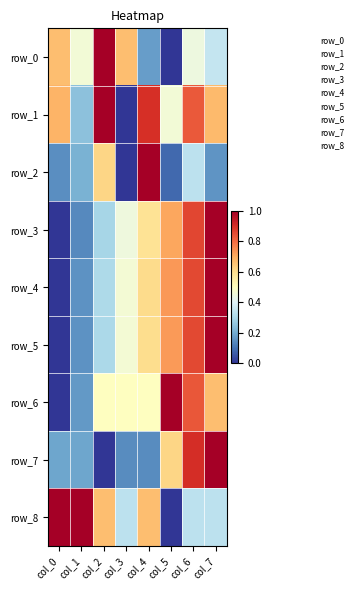

Reading right to left, transcribe all the data shown in this chart.

row_0: col_7=0.3	col_6=0.4	col_5=0.0	col_4=0.2	col_3=0.7	col_2=1.0	col_1=0.5	col_0=0.7
row_1: col_7=0.7	col_6=0.8	col_5=0.5	col_4=0.9	col_3=0.0	col_2=1.0	col_1=0.2	col_0=0.7
row_2: col_7=0.2	col_6=0.3	col_5=0.1	col_4=1.0	col_3=0.0	col_2=0.6	col_1=0.2	col_0=0.1
row_3: col_7=1.0	col_6=0.9	col_5=0.7	col_4=0.6	col_3=0.4	col_2=0.3	col_1=0.1	col_0=0.0
row_4: col_7=1.0	col_6=0.9	col_5=0.7	col_4=0.6	col_3=0.5	col_2=0.3	col_1=0.2	col_0=0.0
row_5: col_7=1.0	col_6=0.9	col_5=0.7	col_4=0.6	col_3=0.5	col_2=0.3	col_1=0.2	col_0=0.0
row_6: col_7=0.7	col_6=0.8	col_5=1.0	col_4=0.5	col_3=0.5	col_2=0.5	col_1=0.2	col_0=0.0
row_7: col_7=1.0	col_6=0.9	col_5=0.6	col_4=0.1	col_3=0.1	col_2=0.0	col_1=0.2	col_0=0.2
row_8: col_7=0.3	col_6=0.3	col_5=0.0	col_4=0.7	col_3=0.3	col_2=0.7	col_1=1.0	col_0=1.0